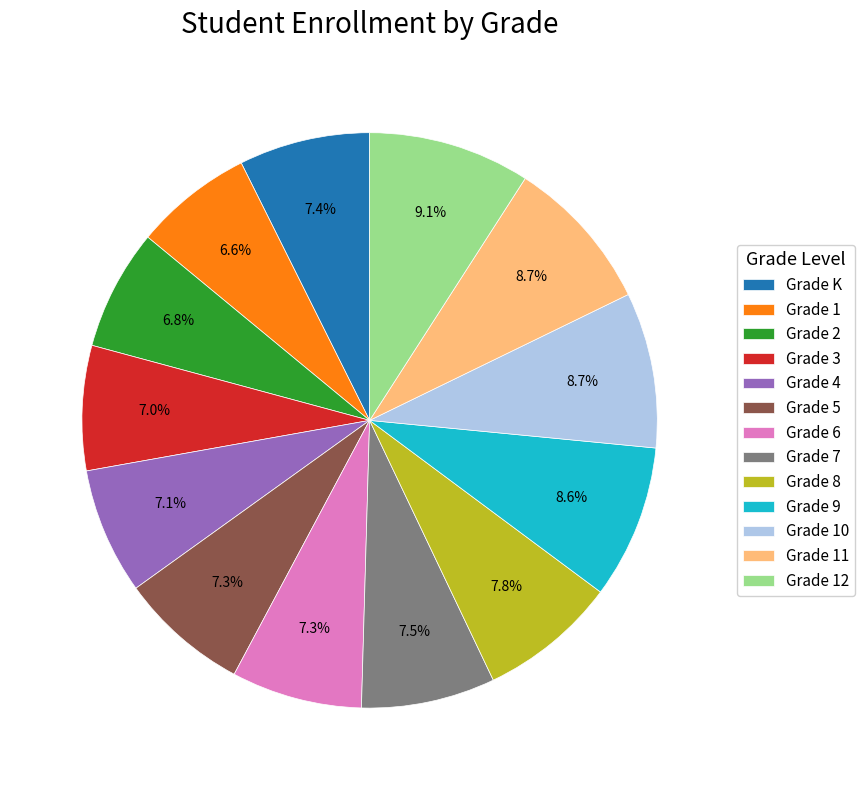

What percentage do Grade 7 and Grade 5 together represent?

14.8%